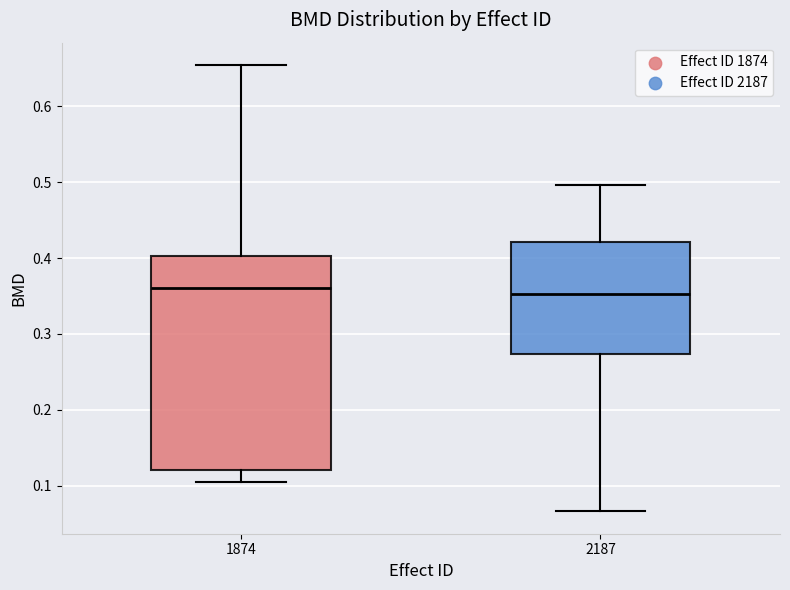

Reading left to right, transcribe this box plot: for each box, give where its median line is, the range the box spans, and where its two whiskers end, as read against the y-axis. The values are not printed on the chart, so give them approximately, as read against the axis.

1874: median 0.36, box 0.12 to 0.40, whiskers 0.10 to 0.65
2187: median 0.35, box 0.27 to 0.42, whiskers 0.07 to 0.50